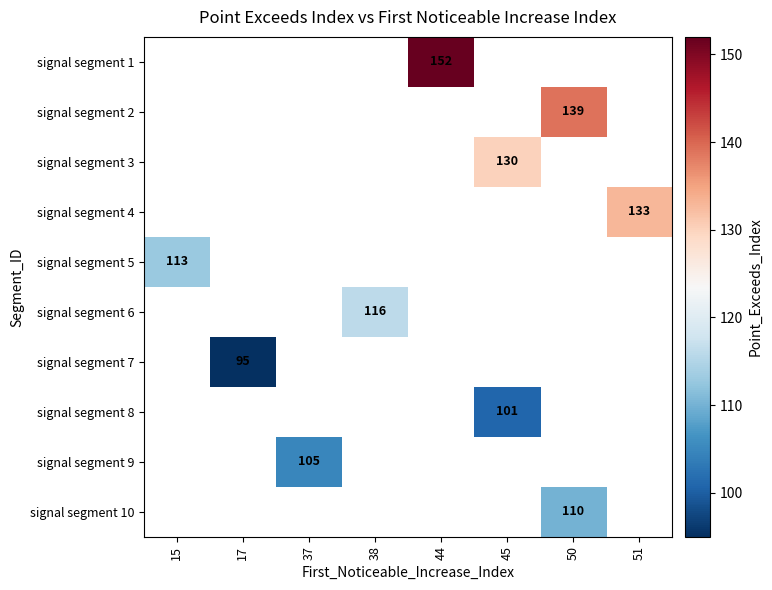

Is it true that signal segment 1 equals 219 at 44?

False